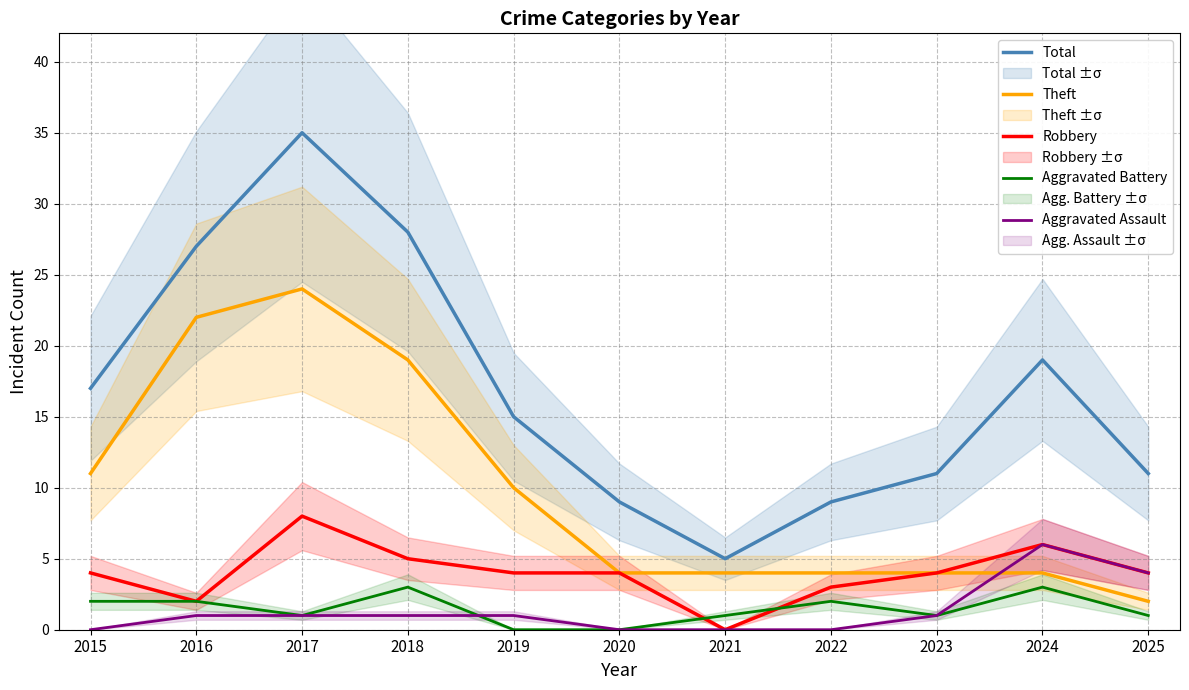

Reading left to right, what are all the values shown in this chart?

Total: 2015=17	2016=27	2017=35	2018=28	2019=15	2020=9	2021=5	2022=9	2023=11	2024=19	2025=11
Theft: 2015=11	2016=22	2017=24	2018=19	2019=10	2020=4	2021=4	2022=4	2023=4	2024=4	2025=2
Robbery: 2015=4	2016=2	2017=8	2018=5	2019=4	2020=4	2021=0	2022=3	2023=4	2024=6	2025=4
Aggravated Battery: 2015=2	2016=2	2017=1	2018=3	2019=0	2020=0	2021=1	2022=2	2023=1	2024=3	2025=1
Aggravated Assault: 2015=0	2016=1	2017=1	2018=1	2019=1	2020=0	2021=0	2022=0	2023=1	2024=6	2025=4